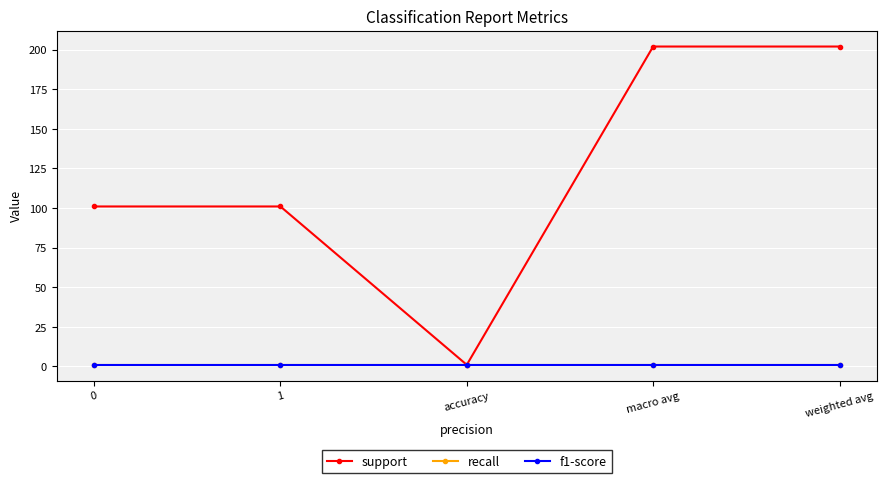

What is the label of the 4th point from the left?

macro avg